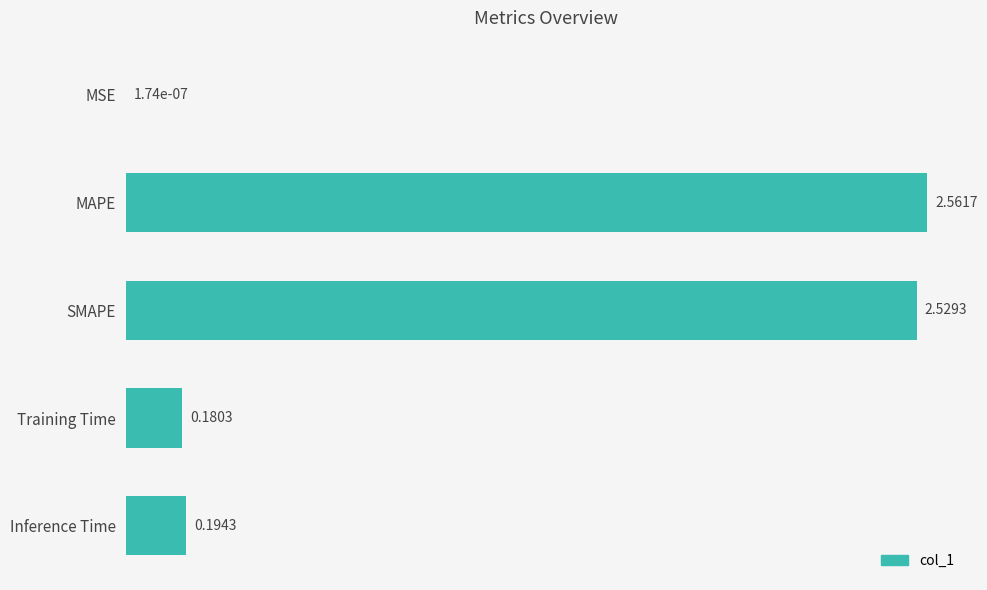

What is the sum of all values?

5.5